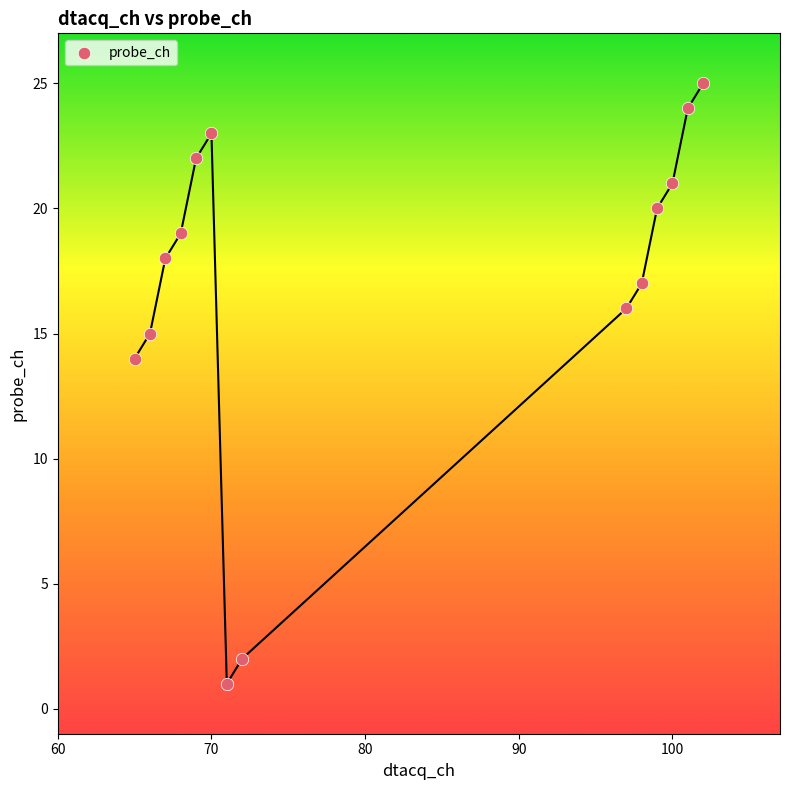

What is the range of X values (max minus min)?

37